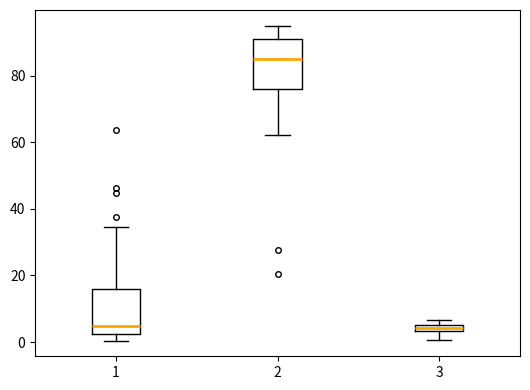

Where does the lower whisker of the box at x = 3 end on the y-axis? The values are not printed on the chart, so give them approximately, as read against the axis.

0